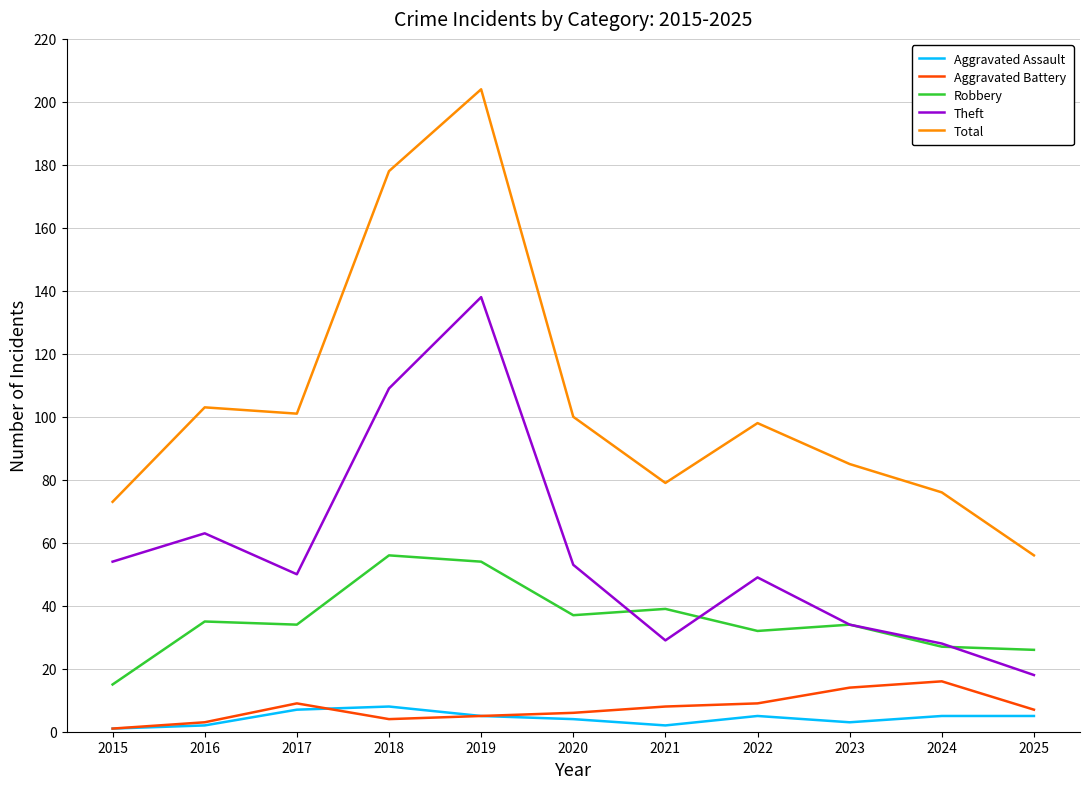

How many interior local peaks does the Total series have?

3